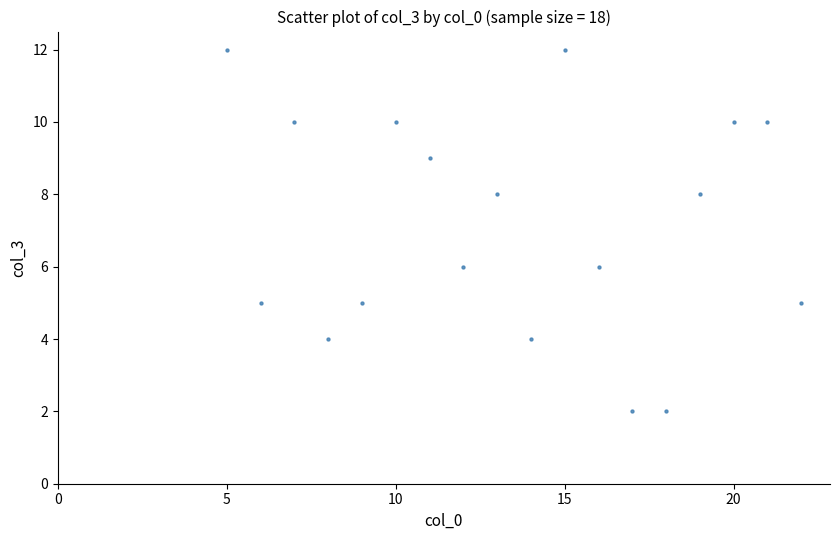

What is the range of Y values (max minus min)?

10